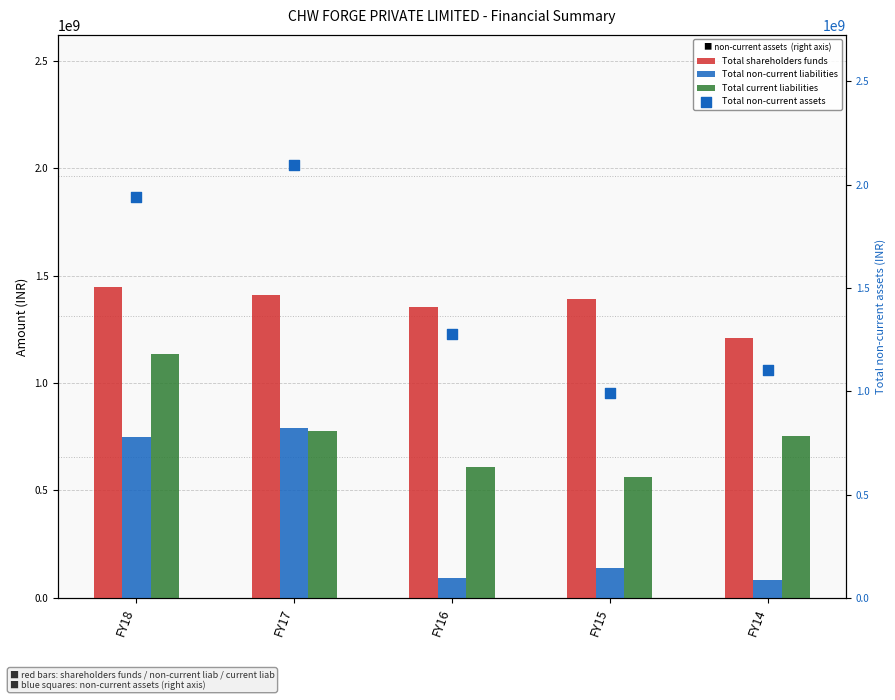

Is the value of Total non-current assets at FY14 greater than the value of Total shareholders funds at FY17?

No